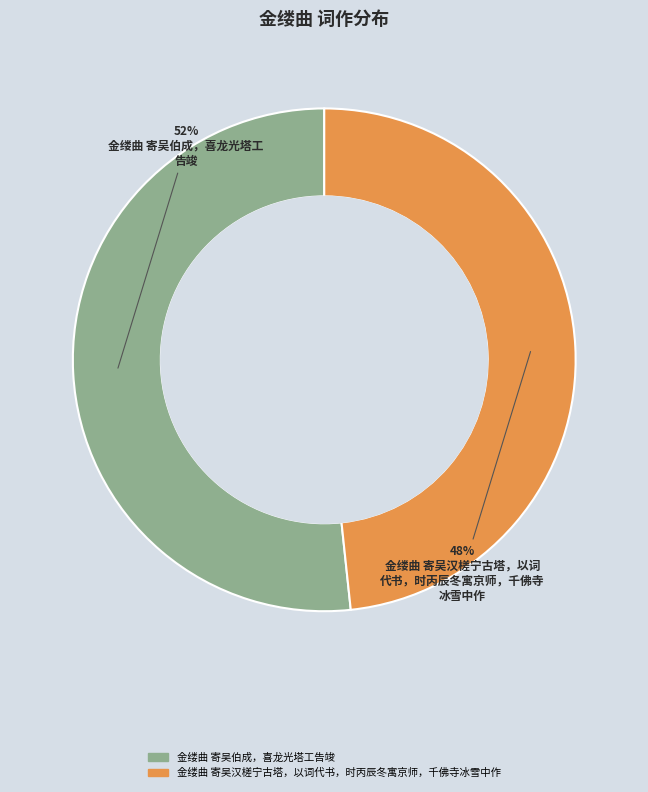

Is the sum of 金缕曲 寄吴汉槎宁古塔，以词代书，时丙辰冬寓京师，千佛寺冰雪中作 and 金缕曲 寄吴伯成，喜龙光塔工告竣 greater than half?

Yes